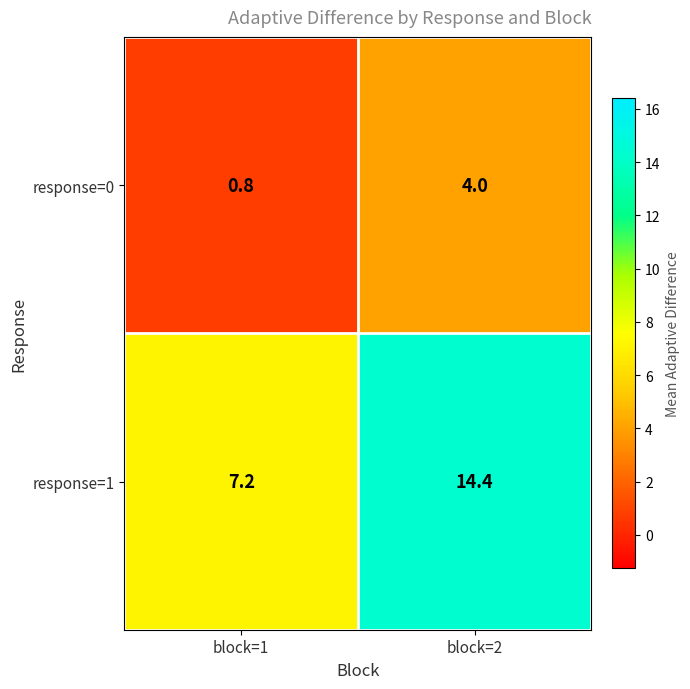

What is the difference between the maximum and minimum values in the response=0 series?

3.2